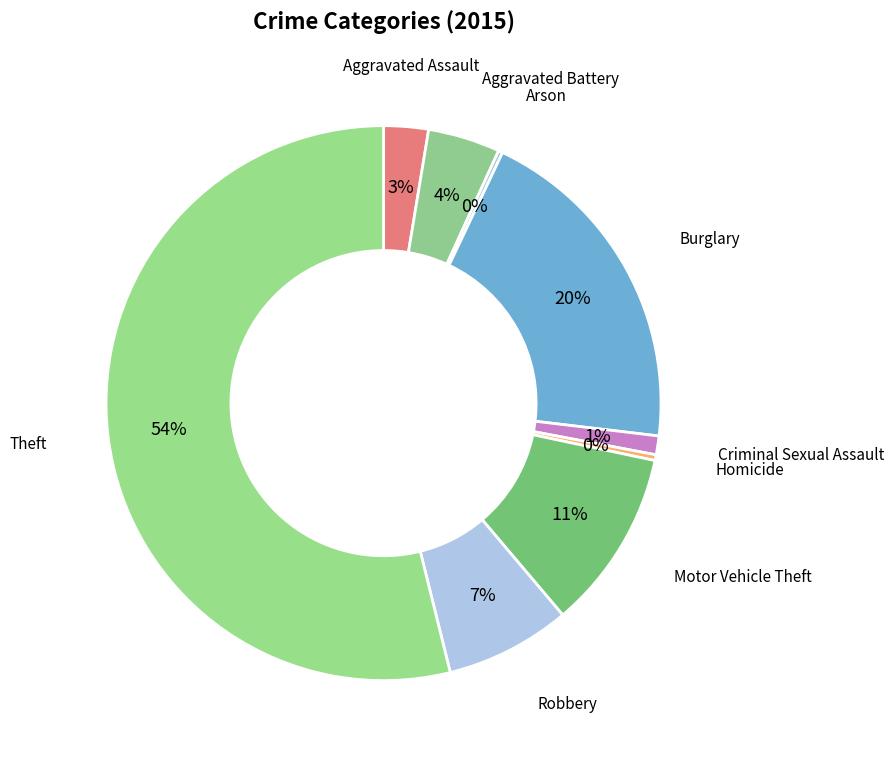

Which slice represents more than half of the pie?

Theft